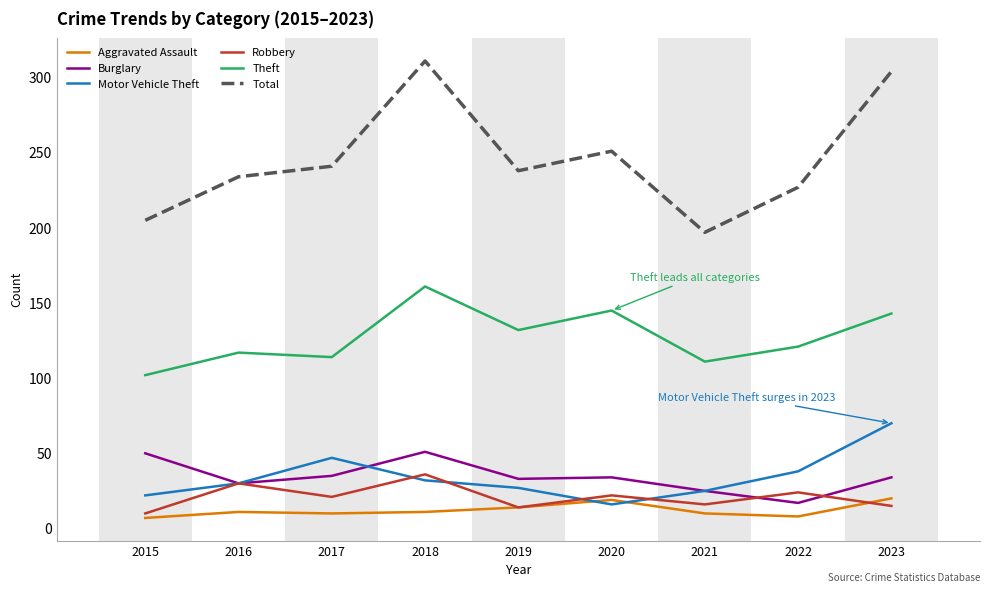

What value does the Aggravated Assault series have at 2016, to the nearest 5?

10